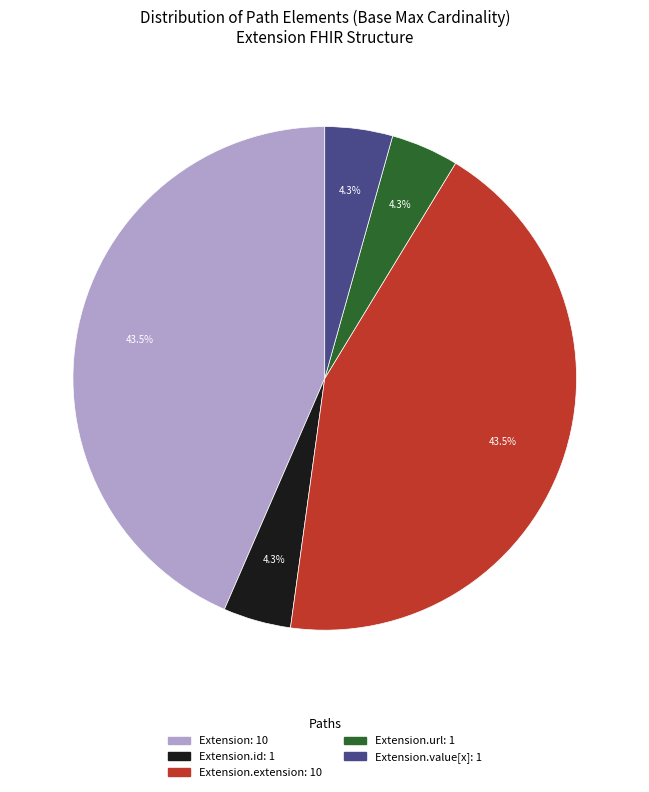

Is there any slice that represents more than half of the pie?

No